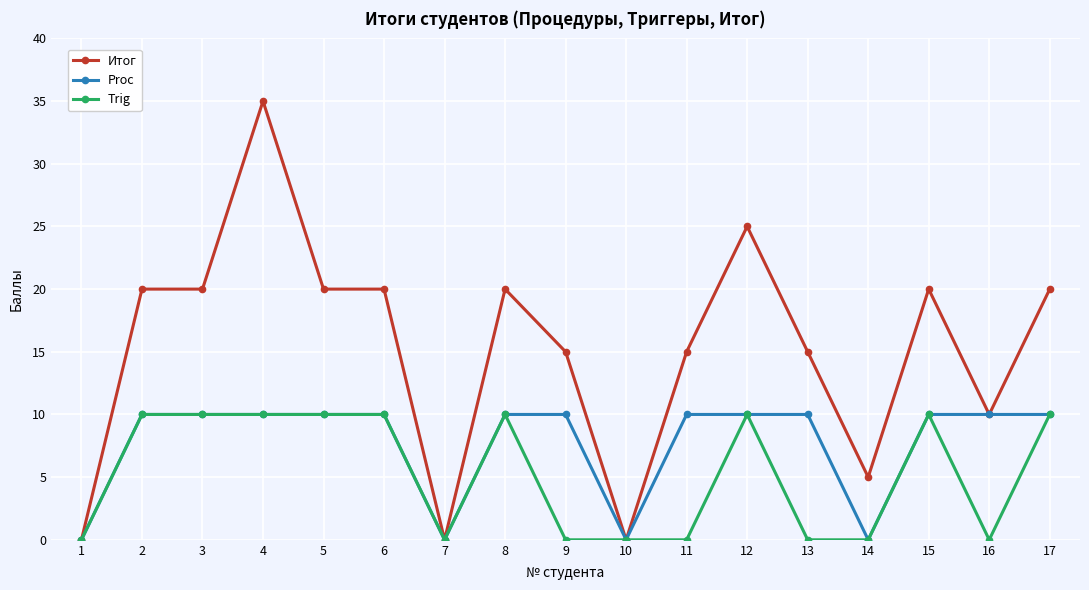

Does the chart have visible grid lines?

Yes